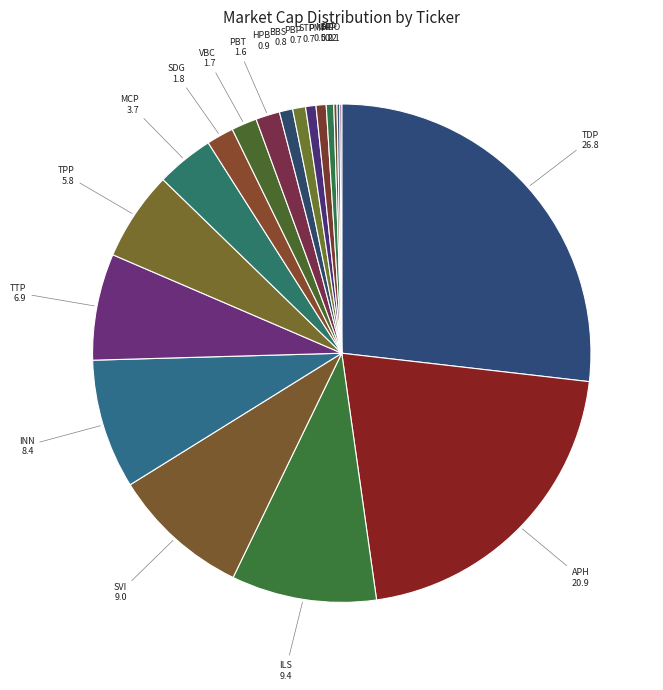

What is the largest slice in the pie chart?

TDP